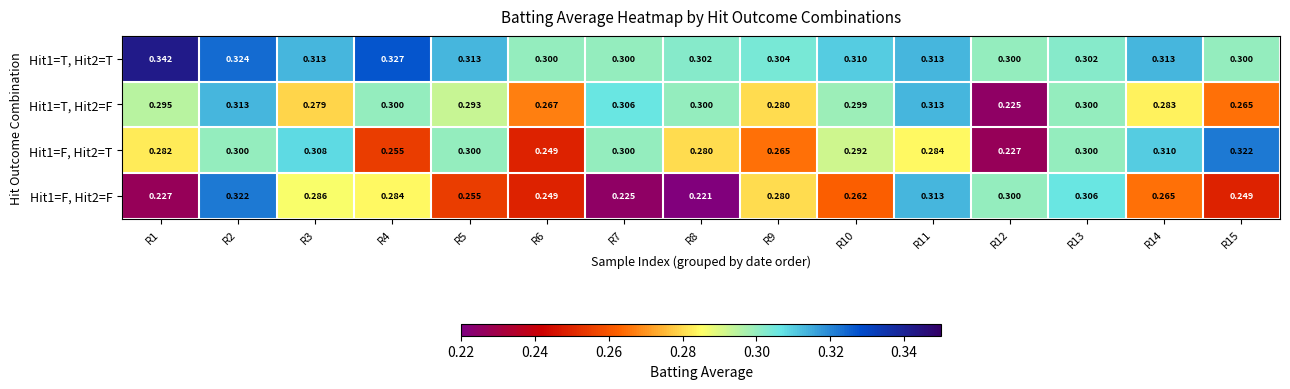

Reading left to right, what are all the values shown in this chart?

Hit1=T, Hit2=T: R1=0.3	R2=0.3	R3=0.3	R4=0.3	R5=0.3	R6=0.3	R7=0.3	R8=0.3	R9=0.3	R10=0.3	R11=0.3	R12=0.3	R13=0.3	R14=0.3	R15=0.3
Hit1=T, Hit2=F: R1=0.3	R2=0.3	R3=0.3	R4=0.3	R5=0.3	R6=0.3	R7=0.3	R8=0.3	R9=0.3	R10=0.3	R11=0.3	R12=0.2	R13=0.3	R14=0.3	R15=0.3
Hit1=F, Hit2=T: R1=0.3	R2=0.3	R3=0.3	R4=0.3	R5=0.3	R6=0.2	R7=0.3	R8=0.3	R9=0.3	R10=0.3	R11=0.3	R12=0.2	R13=0.3	R14=0.3	R15=0.3
Hit1=F, Hit2=F: R1=0.2	R2=0.3	R3=0.3	R4=0.3	R5=0.3	R6=0.2	R7=0.2	R8=0.2	R9=0.3	R10=0.3	R11=0.3	R12=0.3	R13=0.3	R14=0.3	R15=0.2